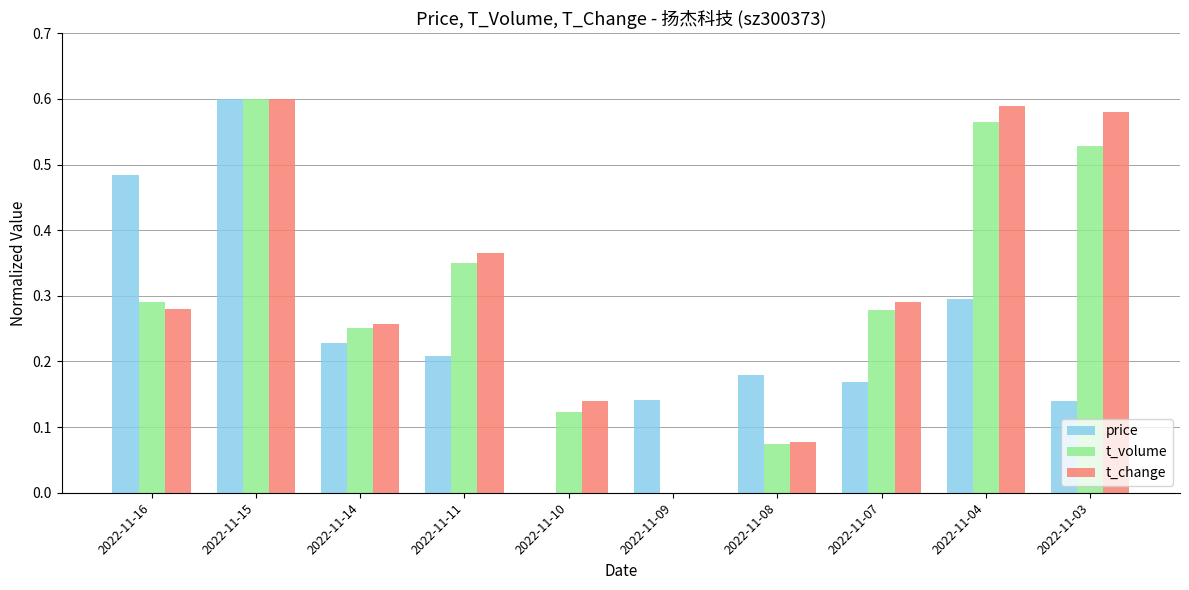

Is the value of t_volume at 2022-11-11 greater than the value of t_change at 2022-11-16?

Yes